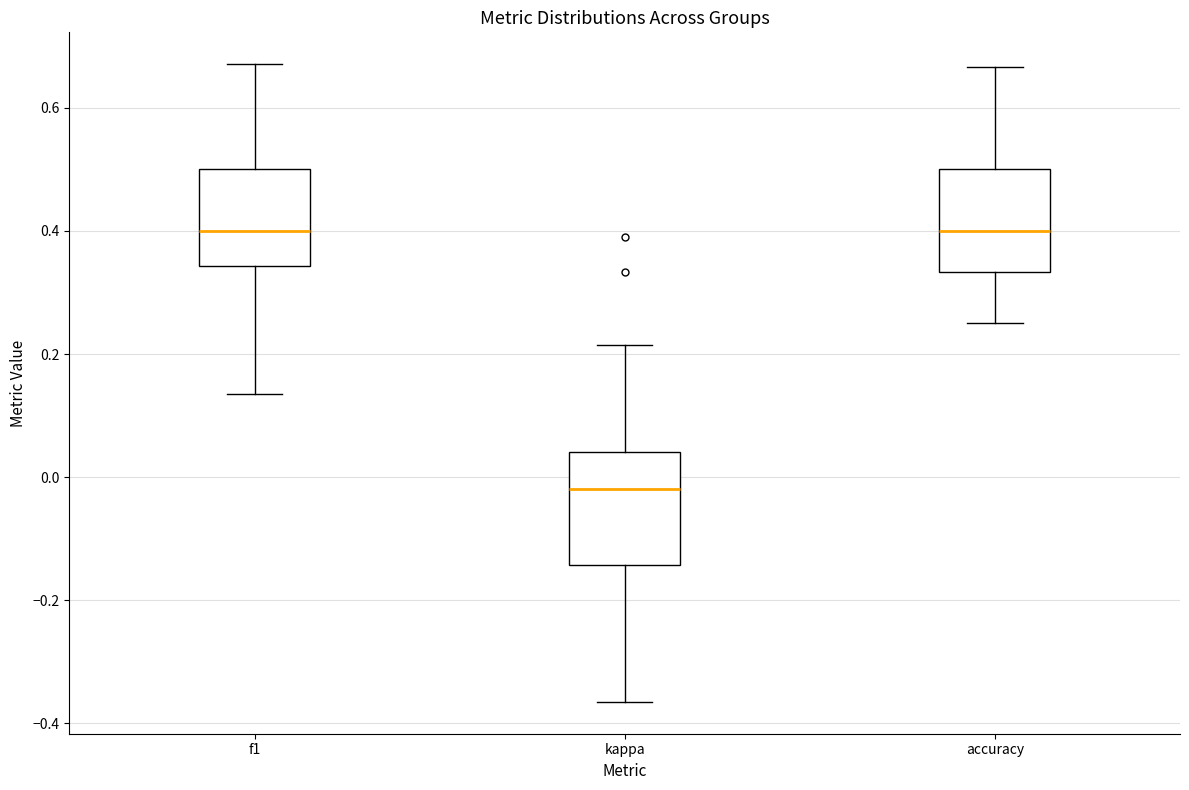

Reading left to right, transcribe this box plot: for each box, give where its median line is, the range the box spans, and where its two whiskers end, as read against the y-axis. The values are not printed on the chart, so give them approximately, as read against the axis.

f1: median 0.40, box 0.34 to 0.50, whiskers 0.14 to 0.68
kappa: median -0.02, box -0.14 to 0.04, whiskers -0.36 to 0.22
accuracy: median 0.40, box 0.34 to 0.50, whiskers 0.26 to 0.66